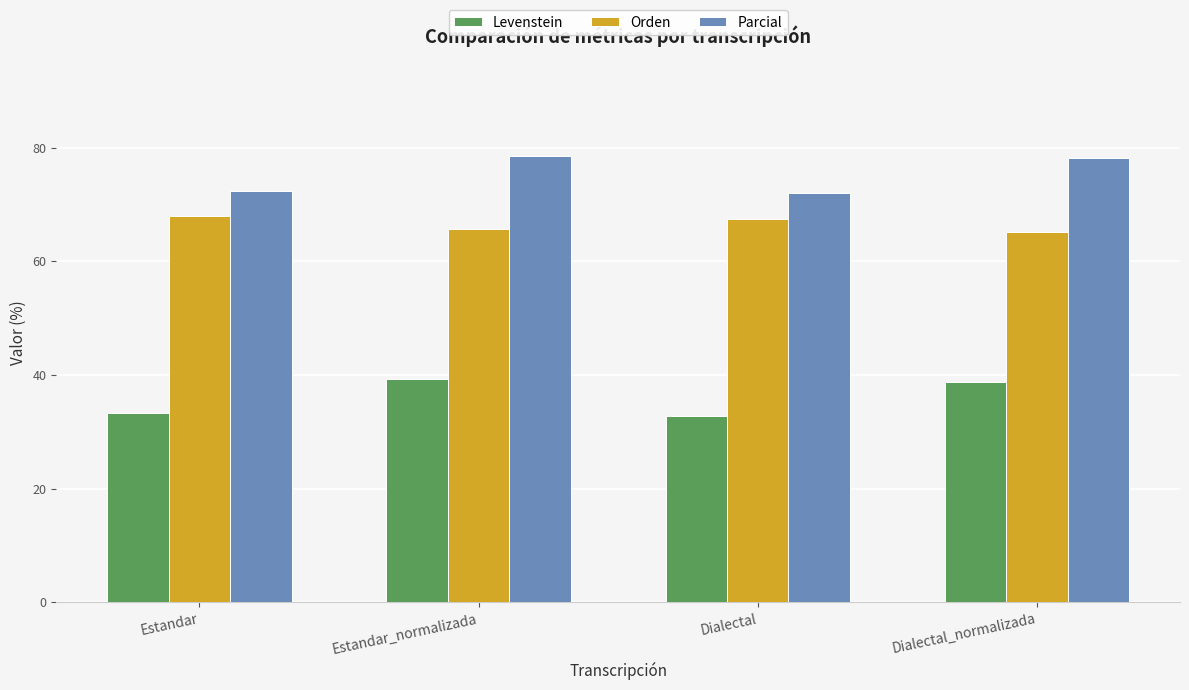

What value does the Parcial series have at Dialectal_normalizada?

78.2